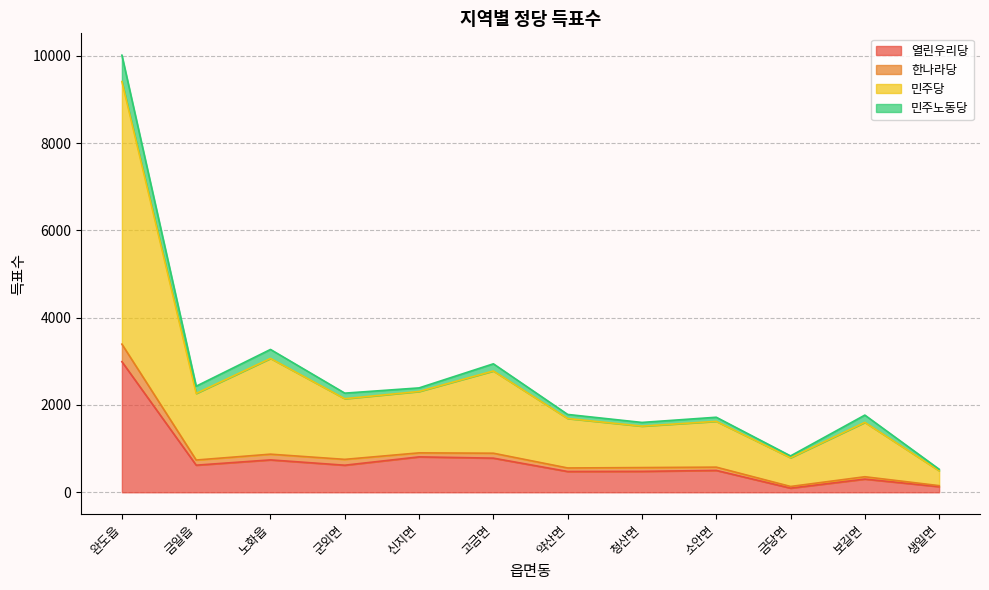

What is the highest value of the 열린우리당 series?

2992